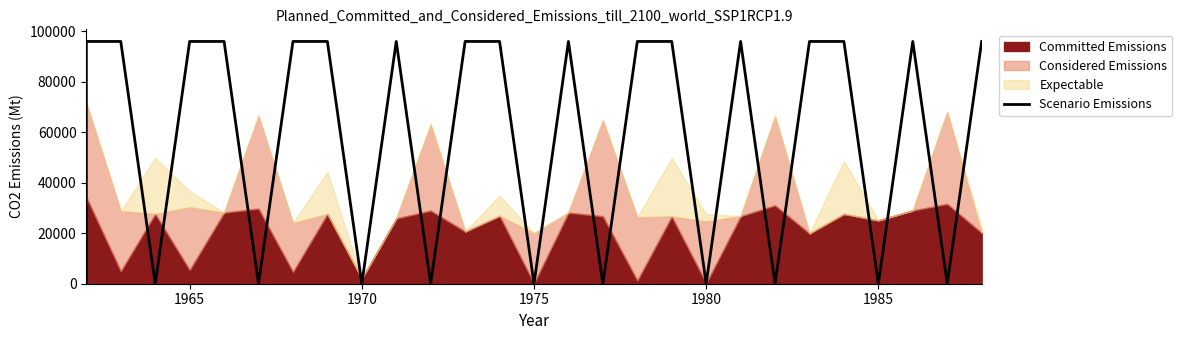

What position from the left is 1970?

10